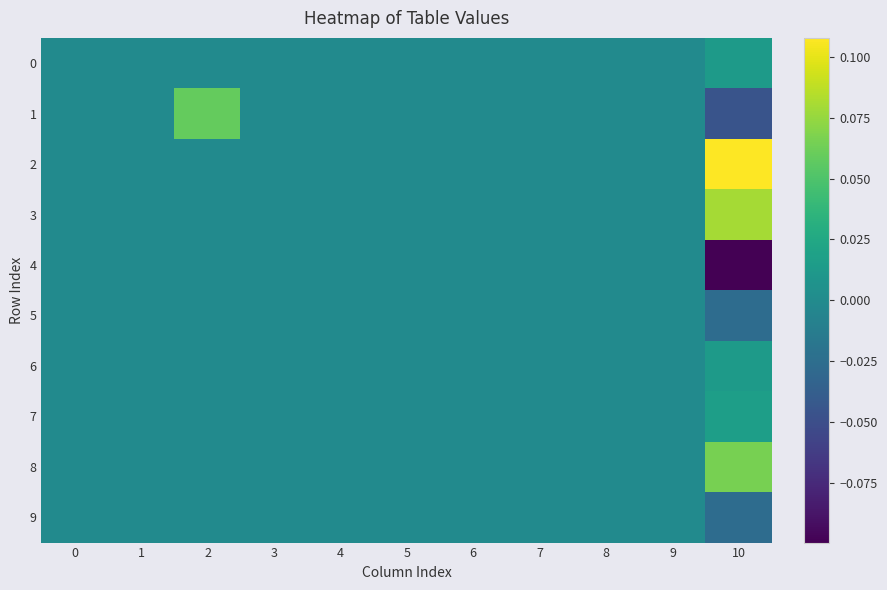

Reading right to left, extract all data points from this chart.

0: 10=0.0	9=0.0	8=0.0	7=0.0	6=0.0	5=0.0	4=0.0	3=0.0	2=0.0	1=0.0	0=0.0
1: 10=-0.0	9=0.0	8=0.0	7=0.0	6=0.0	5=0.0	4=0.0	3=0.0	2=0.1	1=0.0	0=0.0
2: 10=0.1	9=0.0	8=0.0	7=0.0	6=0.0	5=0.0	4=0.0	3=0.0	2=0.0	1=0.0	0=0.0
3: 10=0.1	9=0.0	8=0.0	7=0.0	6=0.0	5=0.0	4=0.0	3=0.0	2=0.0	1=0.0	0=0.0
4: 10=-0.1	9=0.0	8=0.0	7=0.0	6=0.0	5=0.0	4=0.0	3=0.0	2=0.0	1=0.0	0=0.0
5: 10=-0.0	9=0.0	8=0.0	7=0.0	6=0.0	5=0.0	4=0.0	3=0.0	2=0.0	1=0.0	0=0.0
6: 10=0.0	9=0.0	8=0.0	7=0.0	6=0.0	5=0.0	4=0.0	3=0.0	2=0.0	1=0.0	0=0.0
7: 10=0.0	9=0.0	8=0.0	7=0.0	6=0.0	5=0.0	4=0.0	3=0.0	2=0.0	1=0.0	0=0.0
8: 10=0.1	9=0.0	8=0.0	7=0.0	6=0.0	5=0.0	4=0.0	3=0.0	2=0.0	1=0.0	0=0.0
9: 10=-0.0	9=0.0	8=0.0	7=0.0	6=0.0	5=0.0	4=0.0	3=0.0	2=0.0	1=0.0	0=0.0